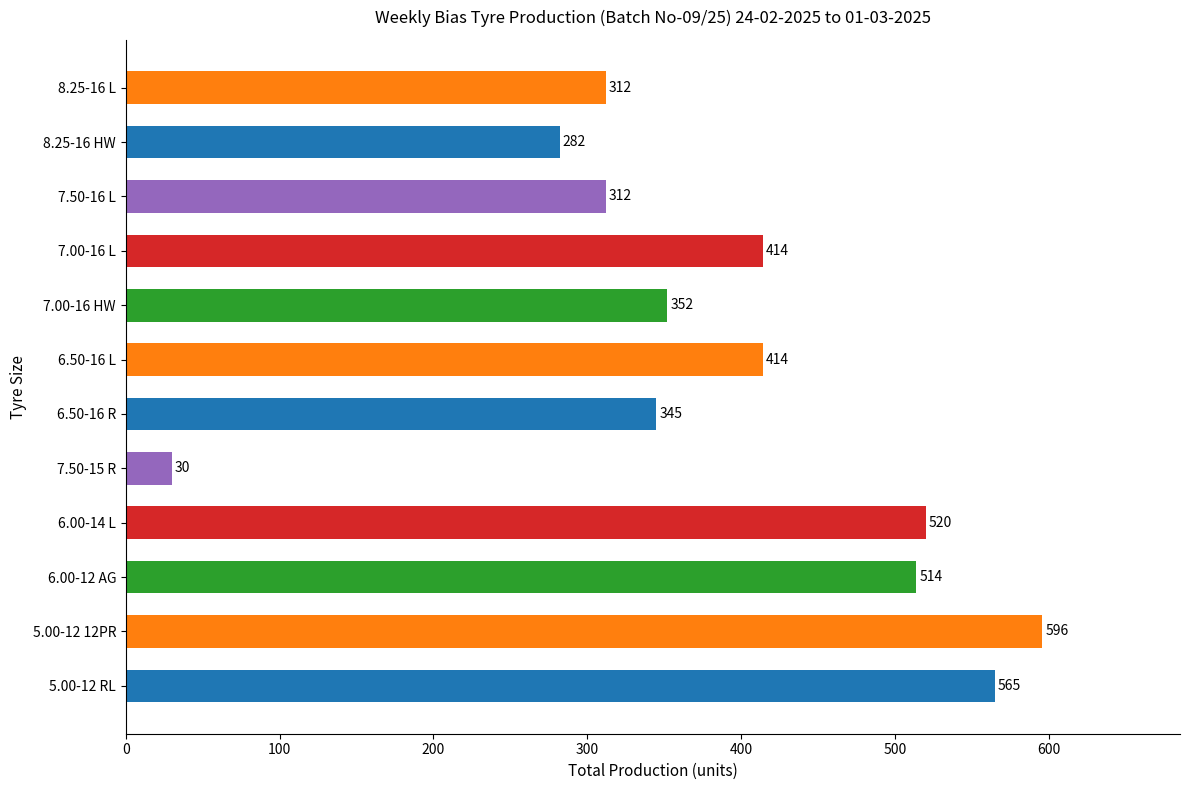

What is the difference between the maximum and minimum values?

566